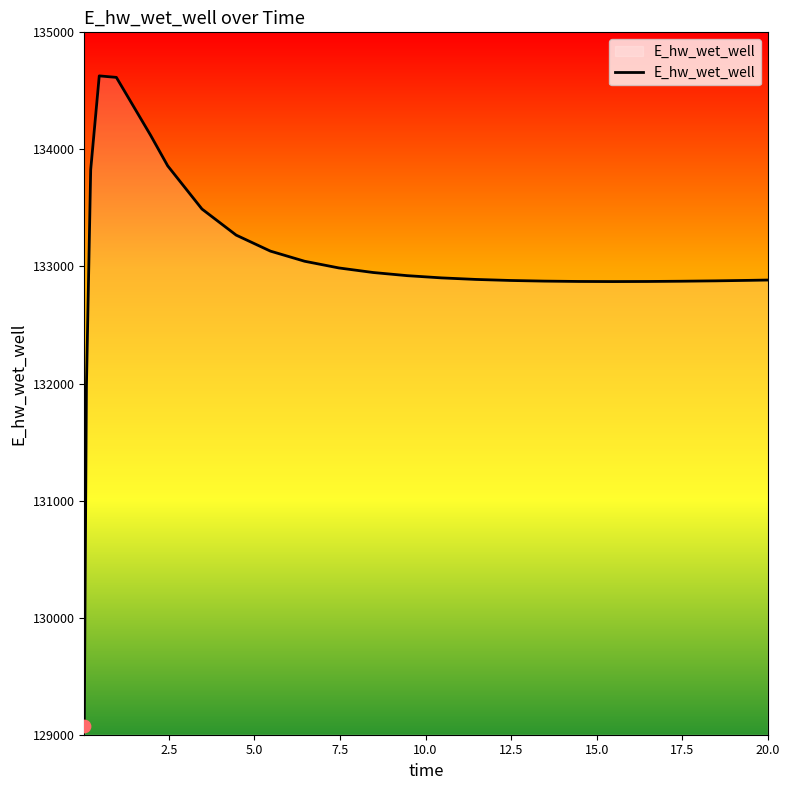

What is the maximum value shown in the chart?

134628.0